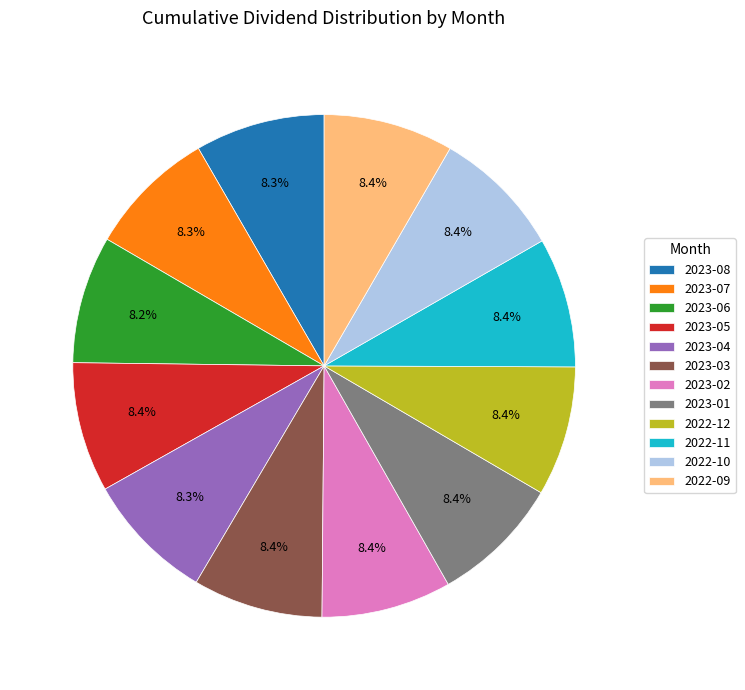

Does 2023-02 represent more than half of the total?

No